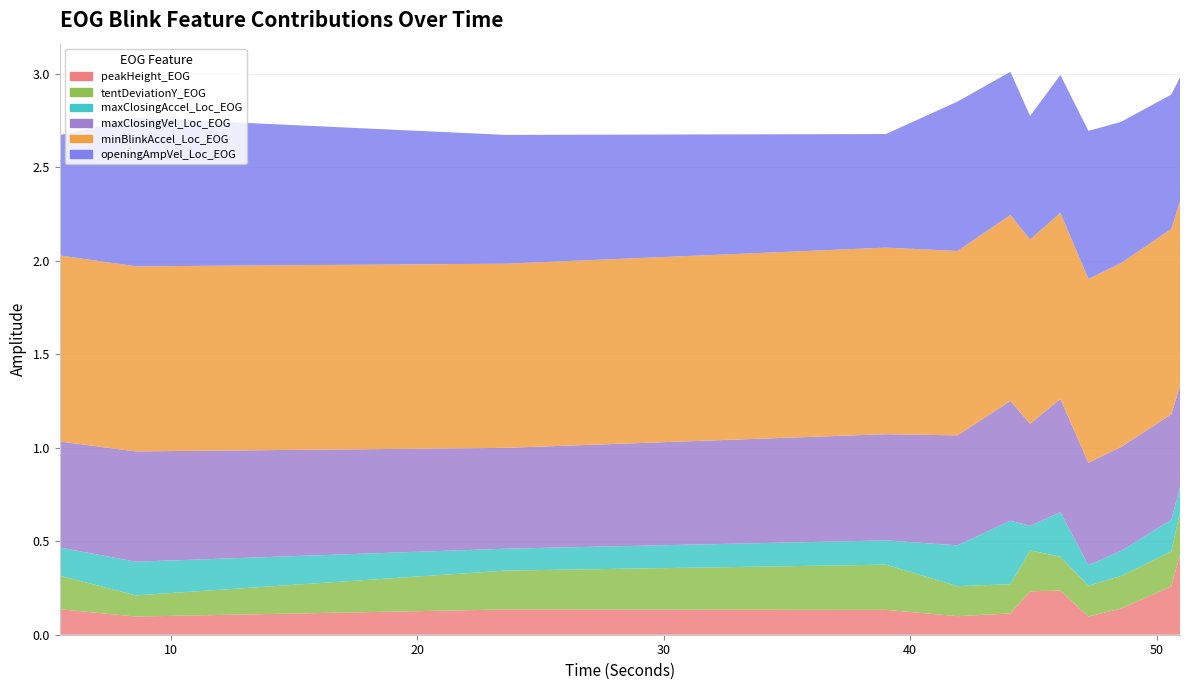

Reading right to left, list all the values displayed in this chart.

peakHeight_EOG: 50.953=0.4	50.598=0.3	48.557=0.1	47.236=0.1	46.097=0.2	44.869=0.2	44.069=0.1	41.923=0.1	39.018=0.1	23.583=0.1	8.574=0.1	5.481=0.1
tentDeviationY_EOG: 50.953=0.2	50.598=0.2	48.557=0.2	47.236=0.2	46.097=0.2	44.869=0.2	44.069=0.2	41.923=0.2	39.018=0.2	23.583=0.2	8.574=0.1	5.481=0.2
maxClosingAccel_Loc_EOG: 50.953=0.1	50.598=0.2	48.557=0.1	47.236=0.1	46.097=0.2	44.869=0.1	44.069=0.3	41.923=0.2	39.018=0.1	23.583=0.1	8.574=0.2	5.481=0.2
maxClosingVel_Loc_EOG: 50.953=0.5	50.598=0.6	48.557=0.6	47.236=0.5	46.097=0.6	44.869=0.5	44.069=0.6	41.923=0.6	39.018=0.6	23.583=0.5	8.574=0.6	5.481=0.6
minBlinkAccel_Loc_EOG: 50.953=1.0	50.598=1.0	48.557=1.0	47.236=1.0	46.097=1.0	44.869=1.0	44.069=1.0	41.923=1.0	39.018=1.0	23.583=1.0	8.574=1.0	5.481=1.0
openingAmpVel_Loc_EOG: 50.953=0.7	50.598=0.7	48.557=0.8	47.236=0.8	46.097=0.7	44.869=0.7	44.069=0.8	41.923=0.8	39.018=0.6	23.583=0.7	8.574=0.8	5.481=0.6